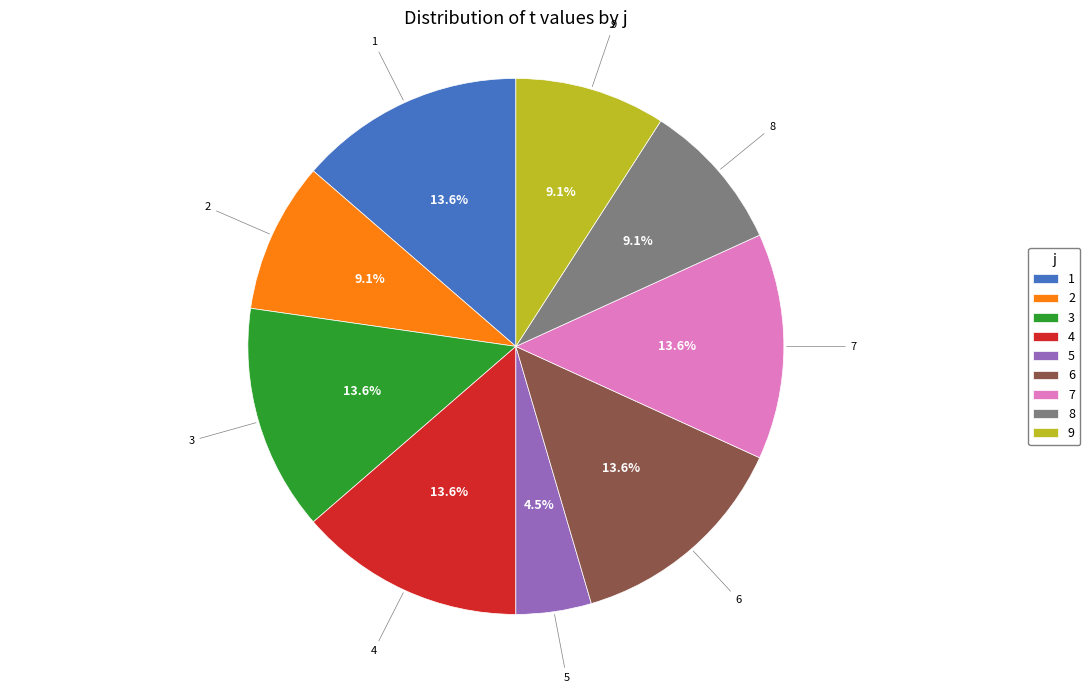

How many segments does this pie chart have?

9